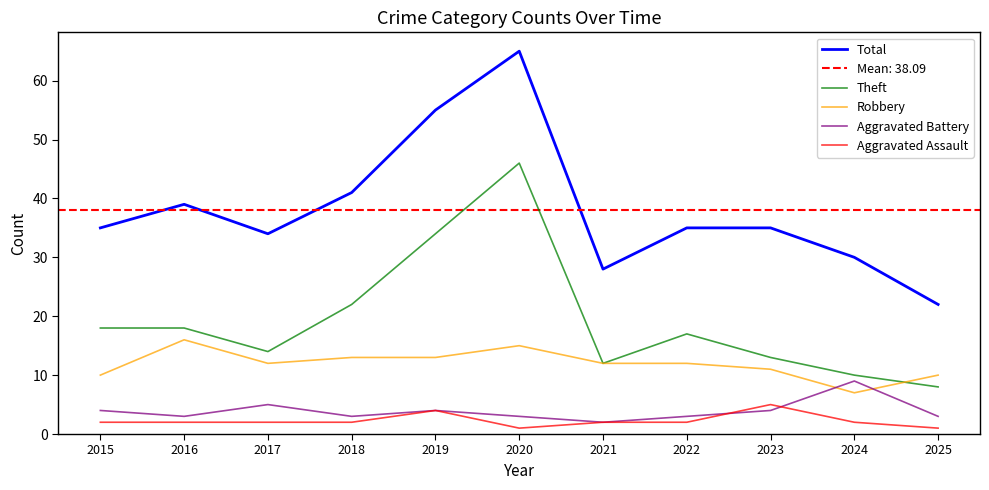

Rank the categories by Robbery value from highest to lowest.

2016, 2020, 2018, 2019, 2017, 2021, 2022, 2023, 2015, 2025, 2024